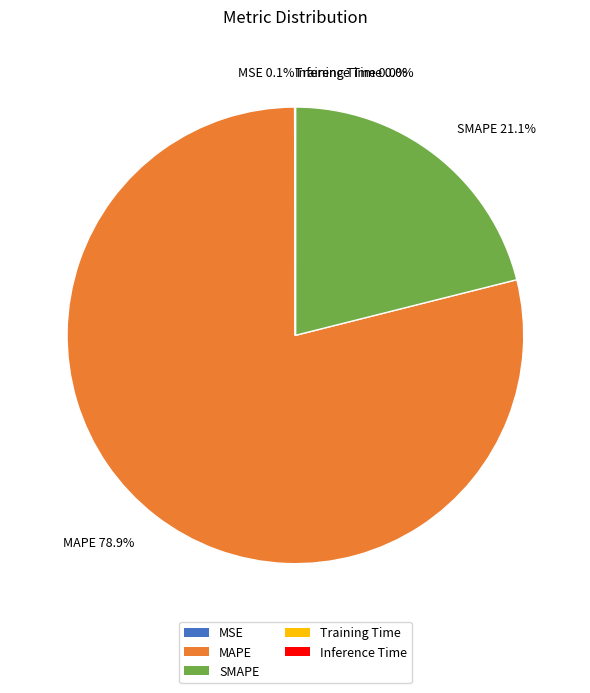

Combined, what portion of the pie is MAPE and SMAPE?

99.9%